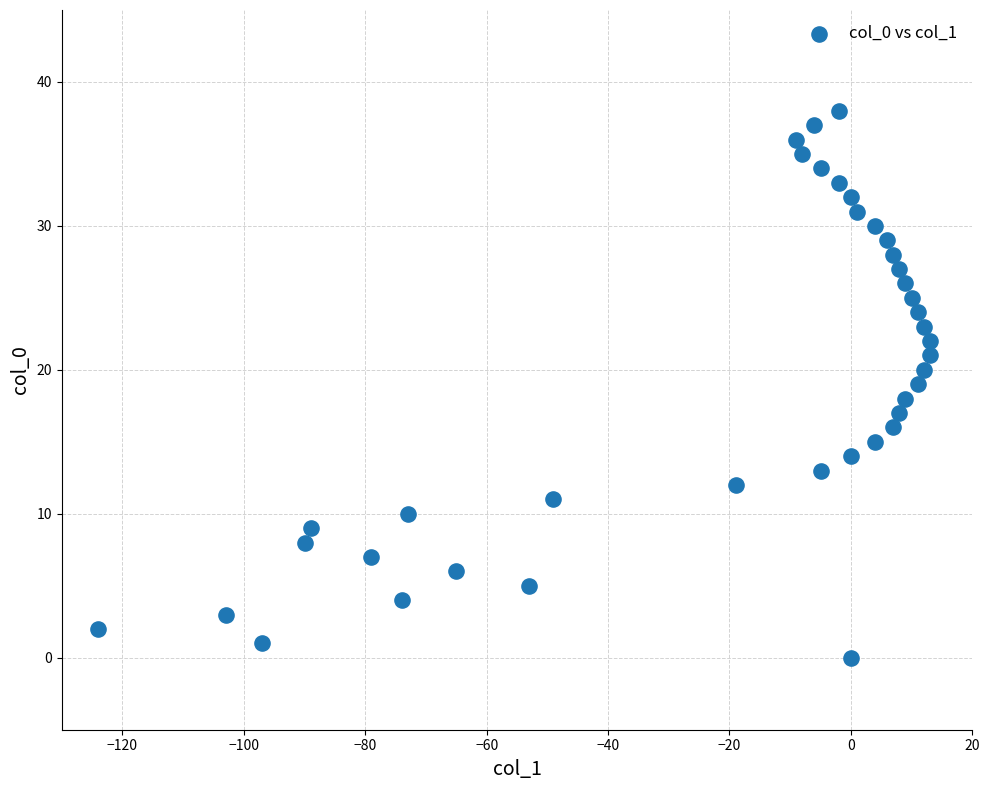

What is the range of X values (max minus min)?

137